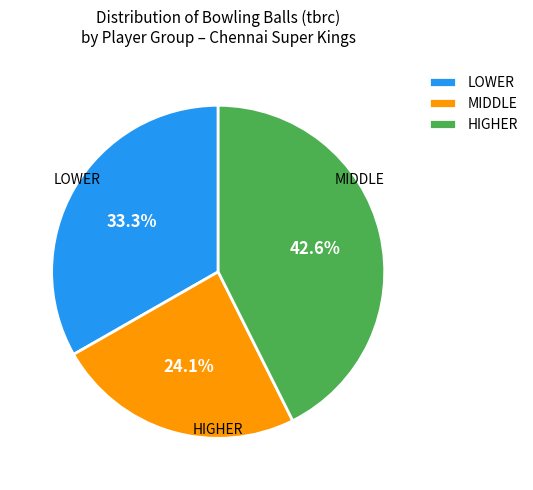

Which has a higher value, MIDDLE or LOWER?

LOWER